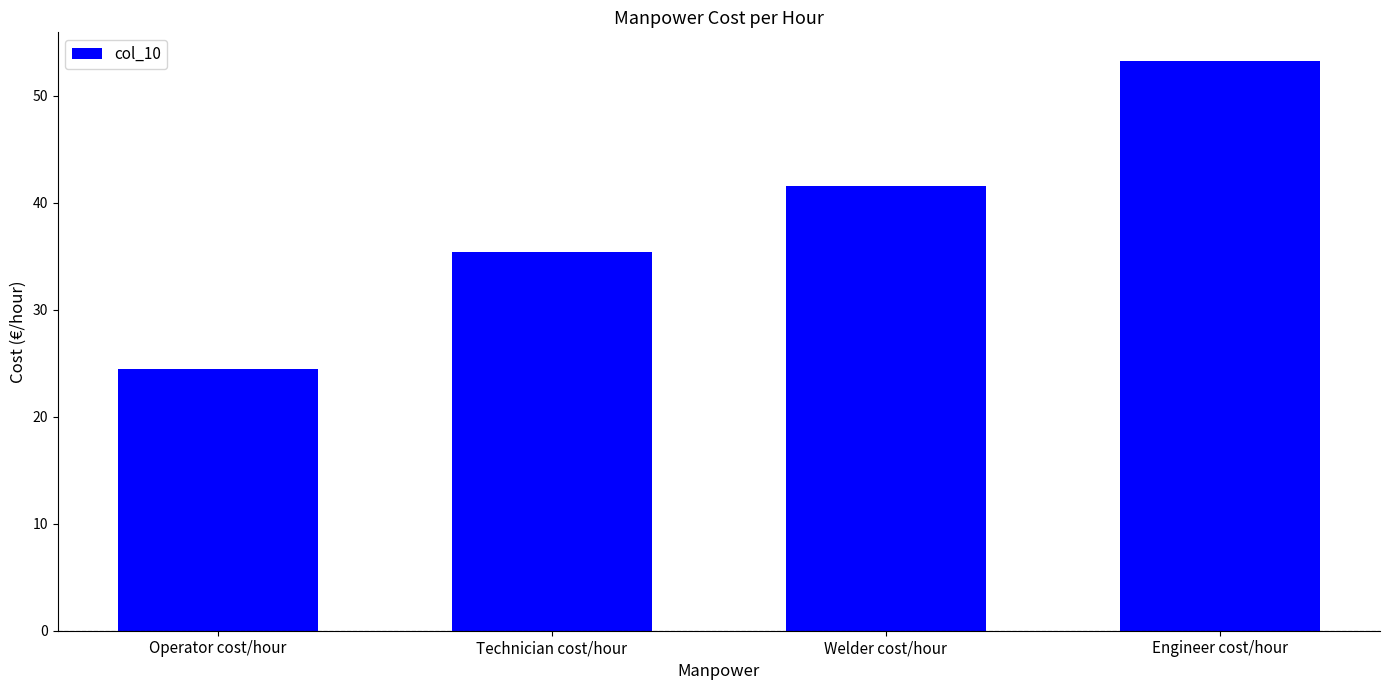

Reading left to right, what are all the values shown in this chart?

Operator cost/hour=24.5	Technician cost/hour=35.4	Welder cost/hour=41.6	Engineer cost/hour=53.2